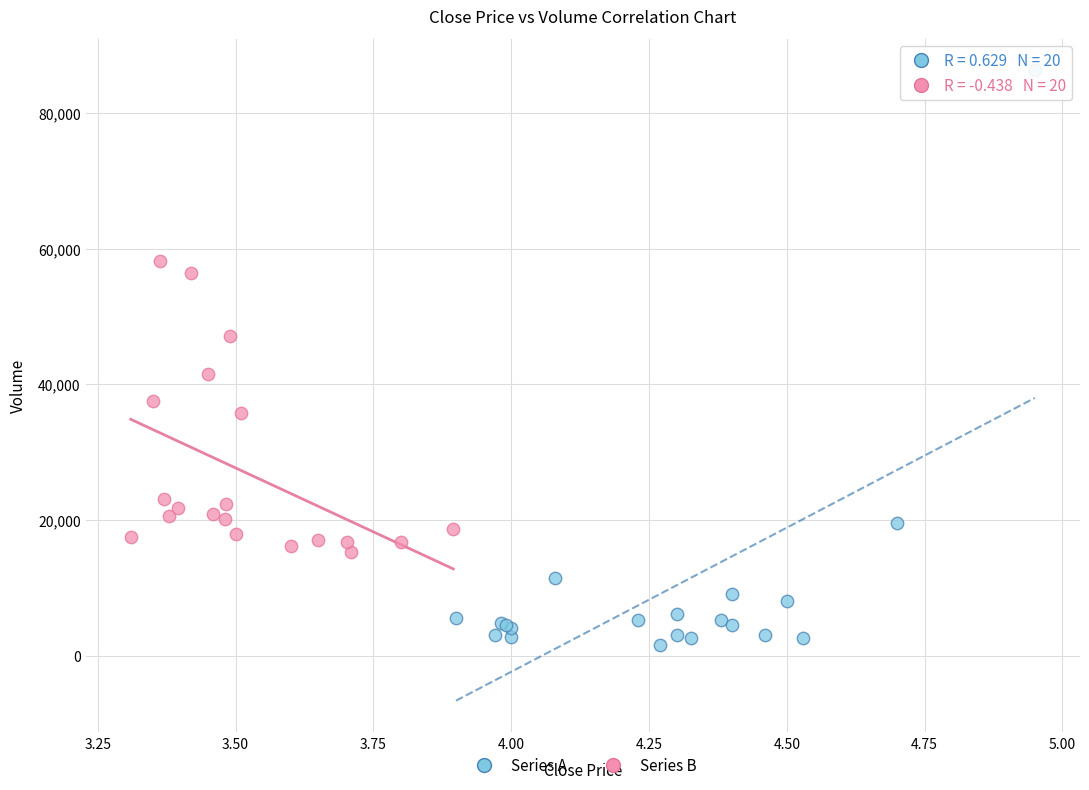

Which series has the largest Y range (max minus min)?

Series A